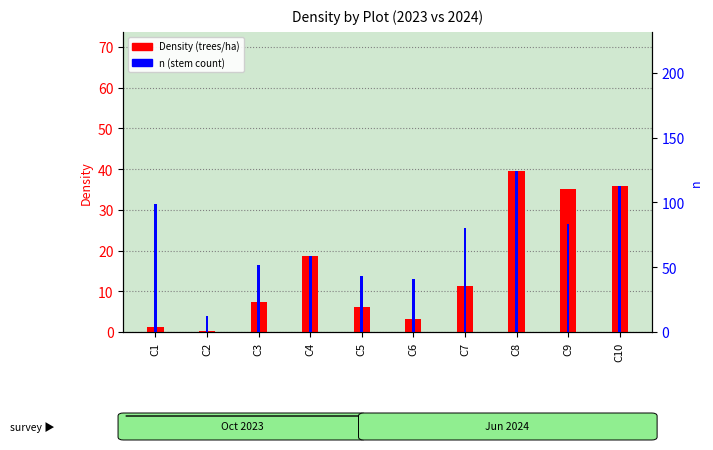

What is the difference between the highest and lowest values at C1?

97.7